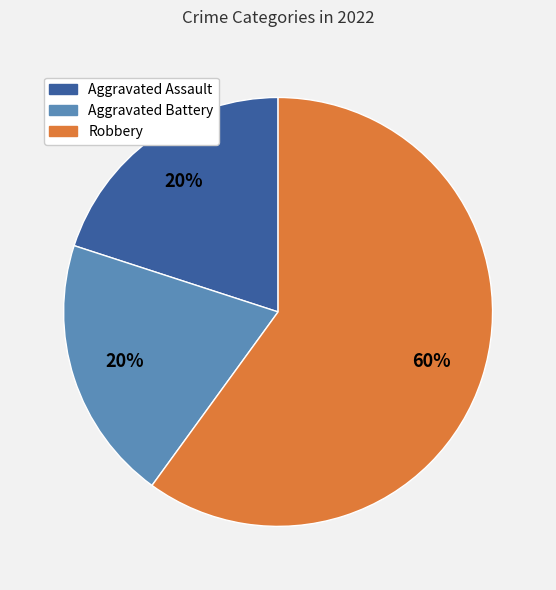

How many slices are in this pie chart?

3